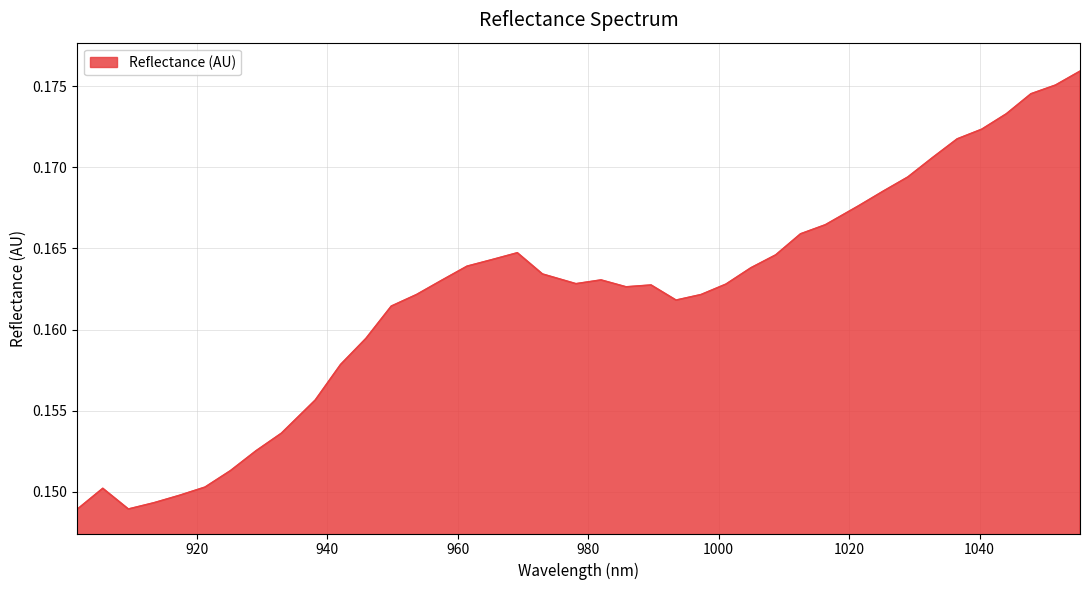

What is the label of the 2nd point from the right?

1051.627917